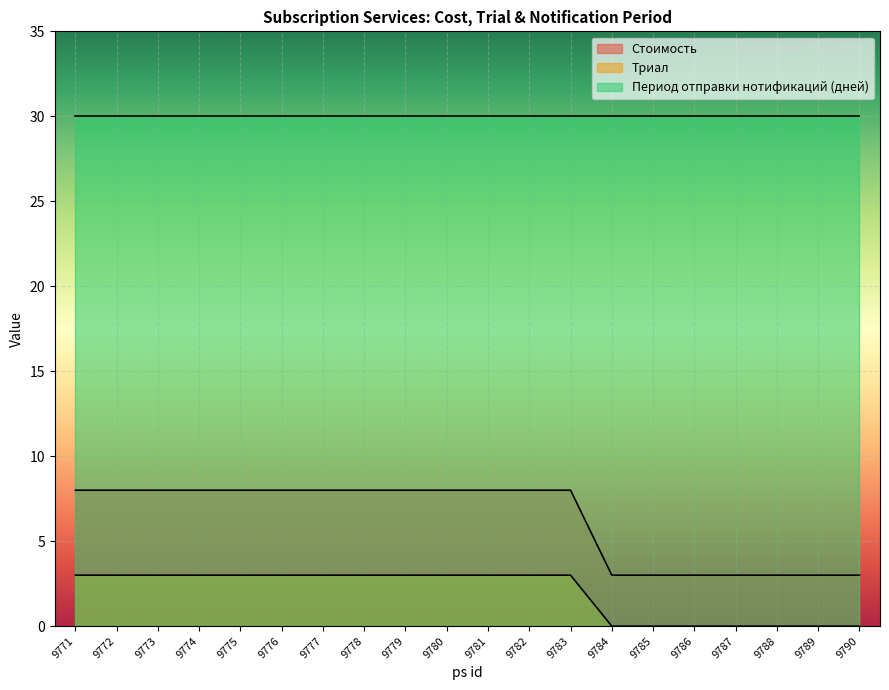

The Триал series shows 0 at 9788. True or false?

True